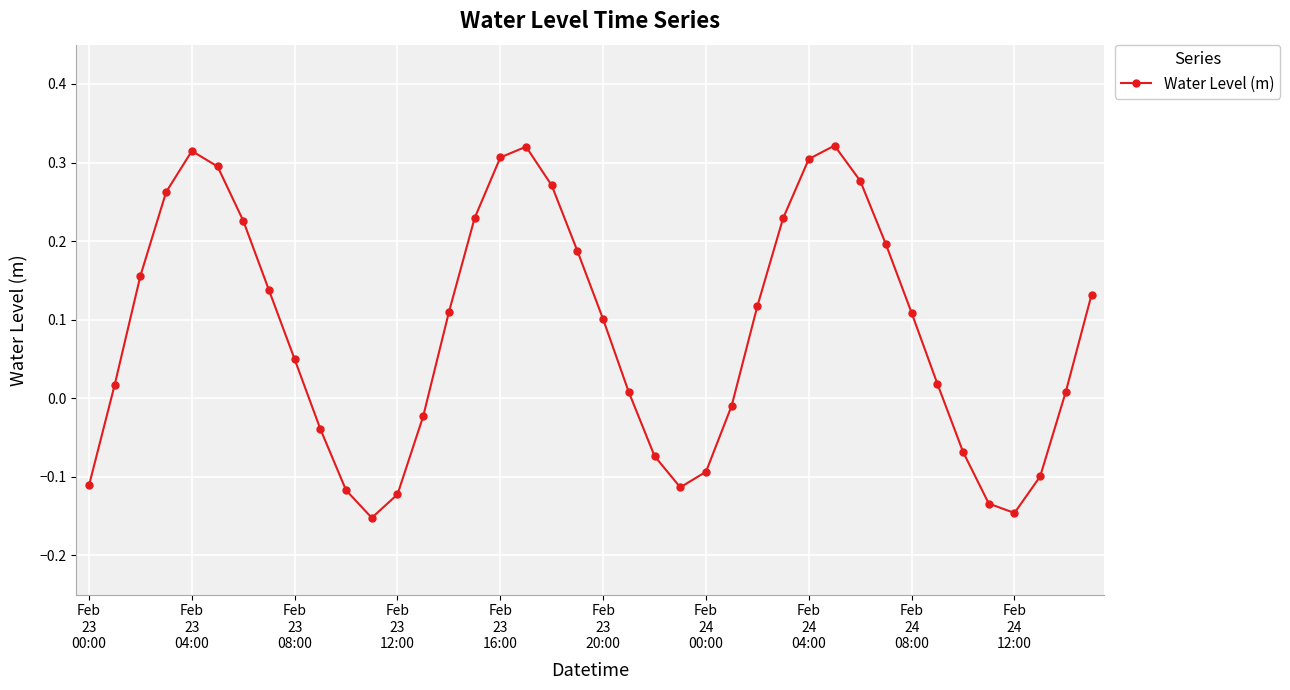

What is the difference between the maximum and minimum values?

0.5